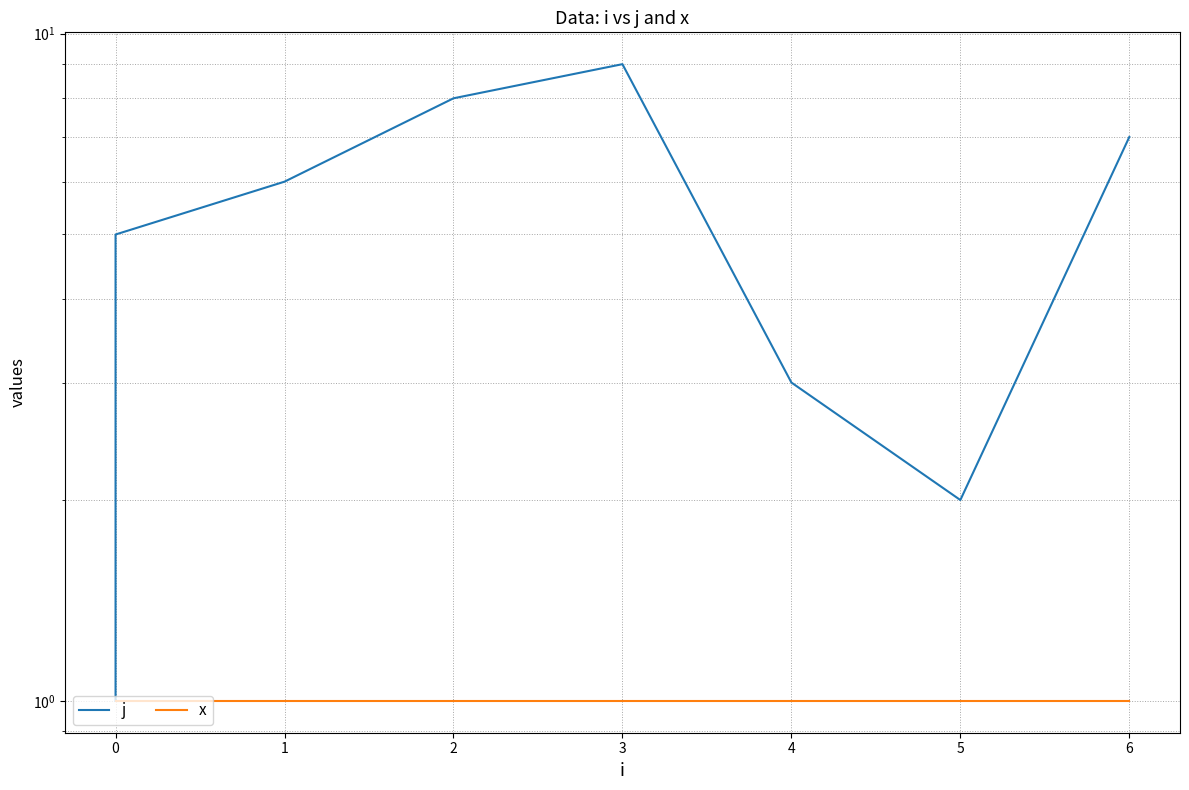

In j, how many points are lower than both neighbors (excluding endpoints)?

1